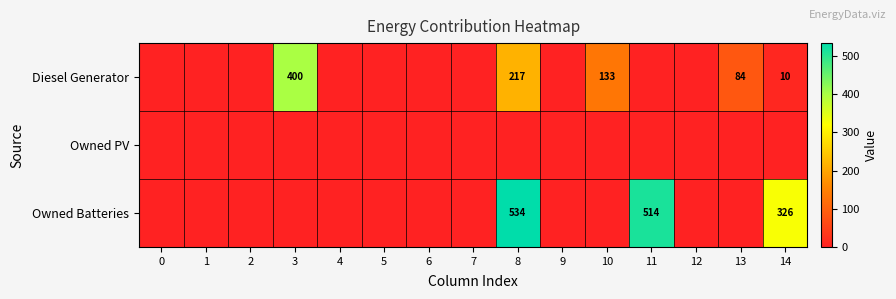

True or false: Owned Batteries has a value of 326 at 14.

True